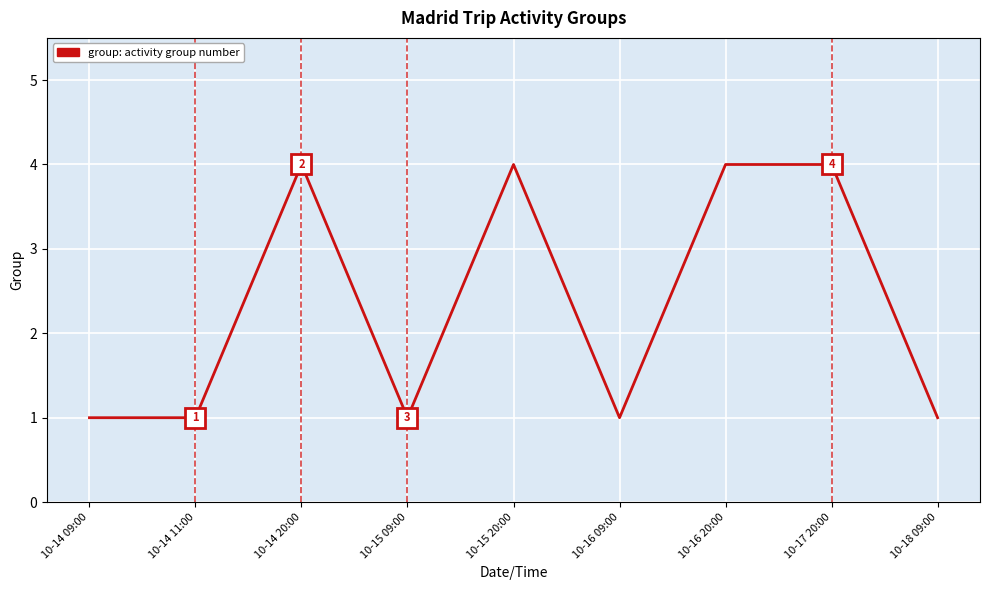

At which category does the chart reach its peak across all series?

10-14 20:00